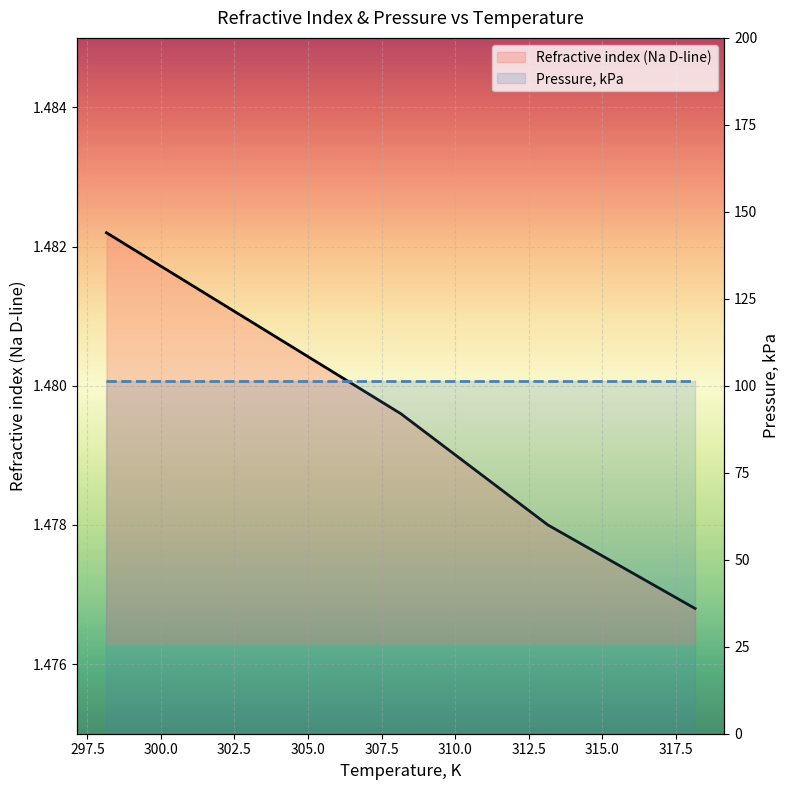

What is the average value of the Pressure, kPa series?

101.3